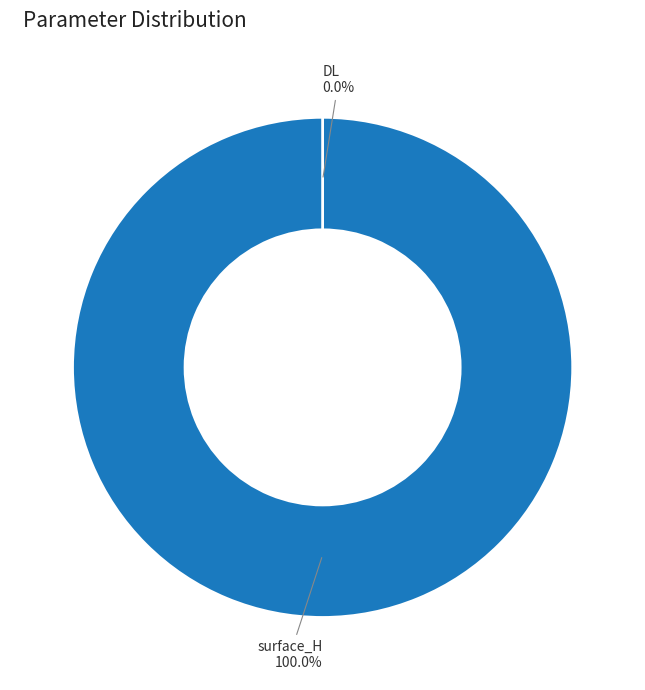

Is there any slice that represents more than half of the pie?

Yes